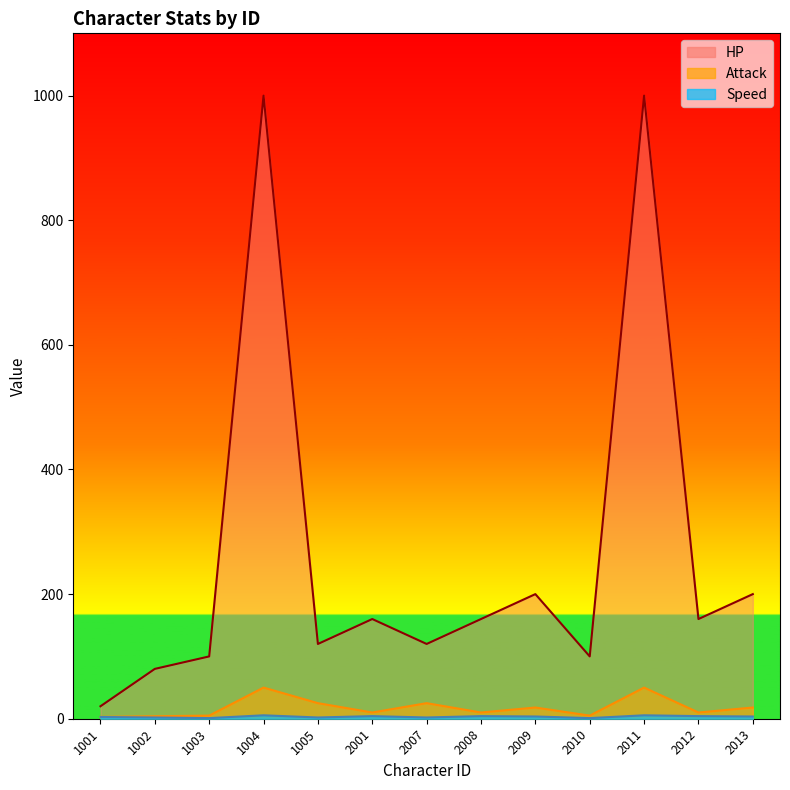

What is the sum of all Attack values?

233.0